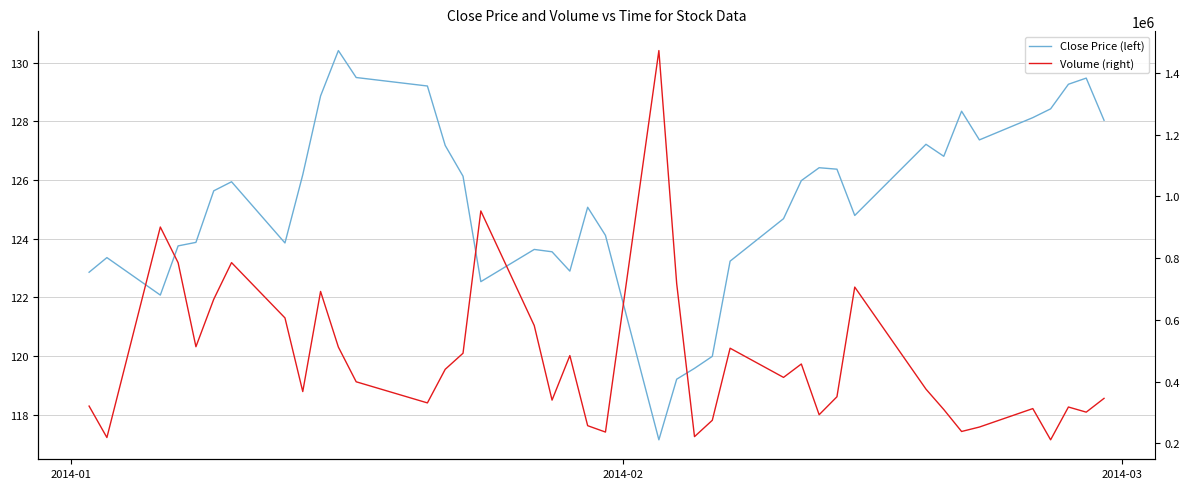

True or false: Close Price (left) has a value of 89.0 at 37.

False